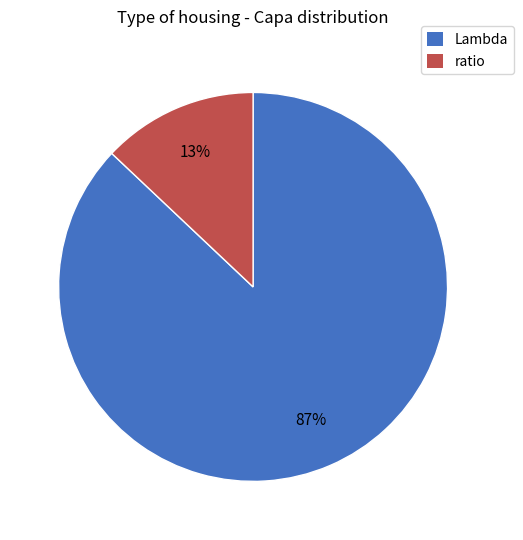

Is ratio the majority of the pie?

No